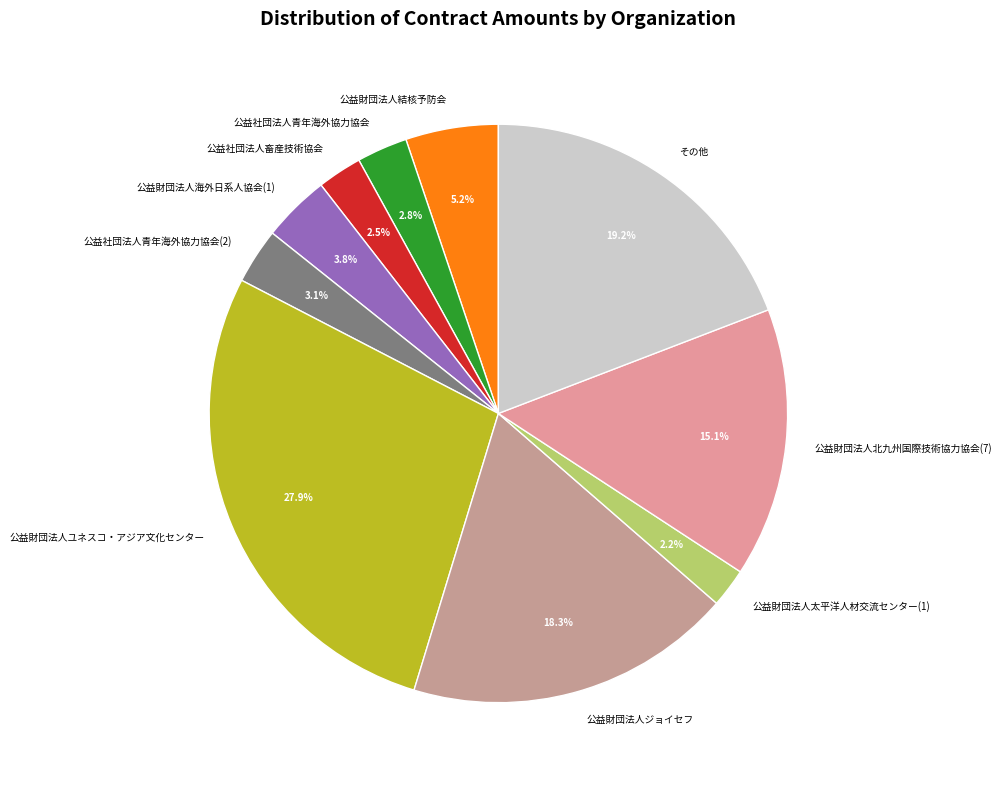

What is the total percentage of 公益社団法人青年海外協力協会 and 公益財団法人北九州国際技術協力協会(7)?

17.9%